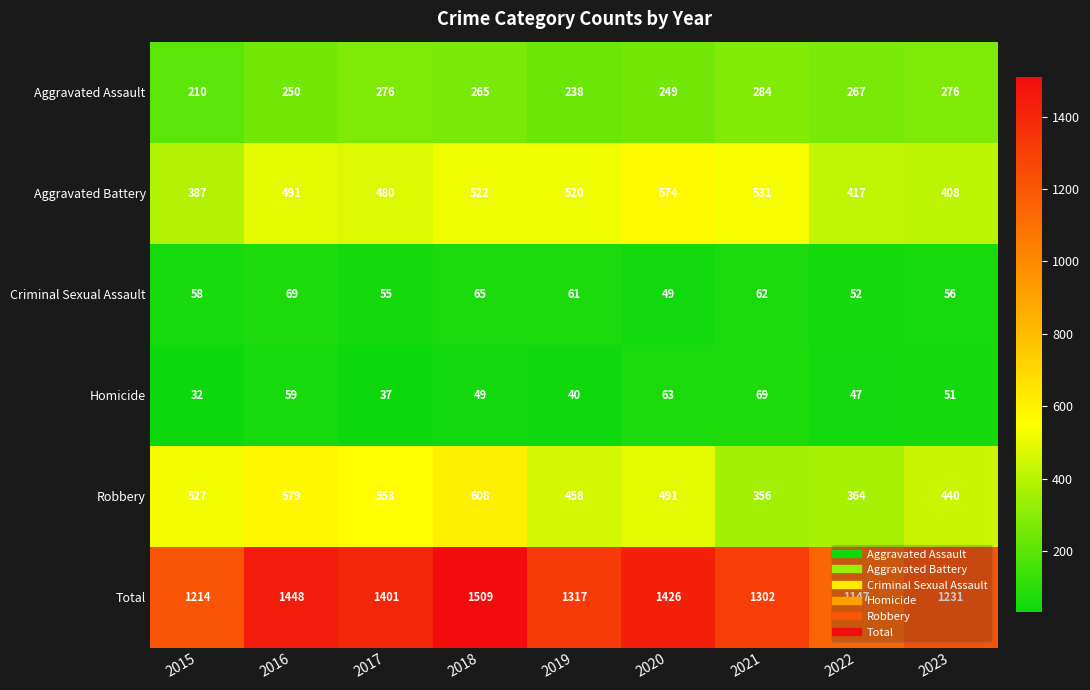

Which series has the largest range (max minus min)?

Total